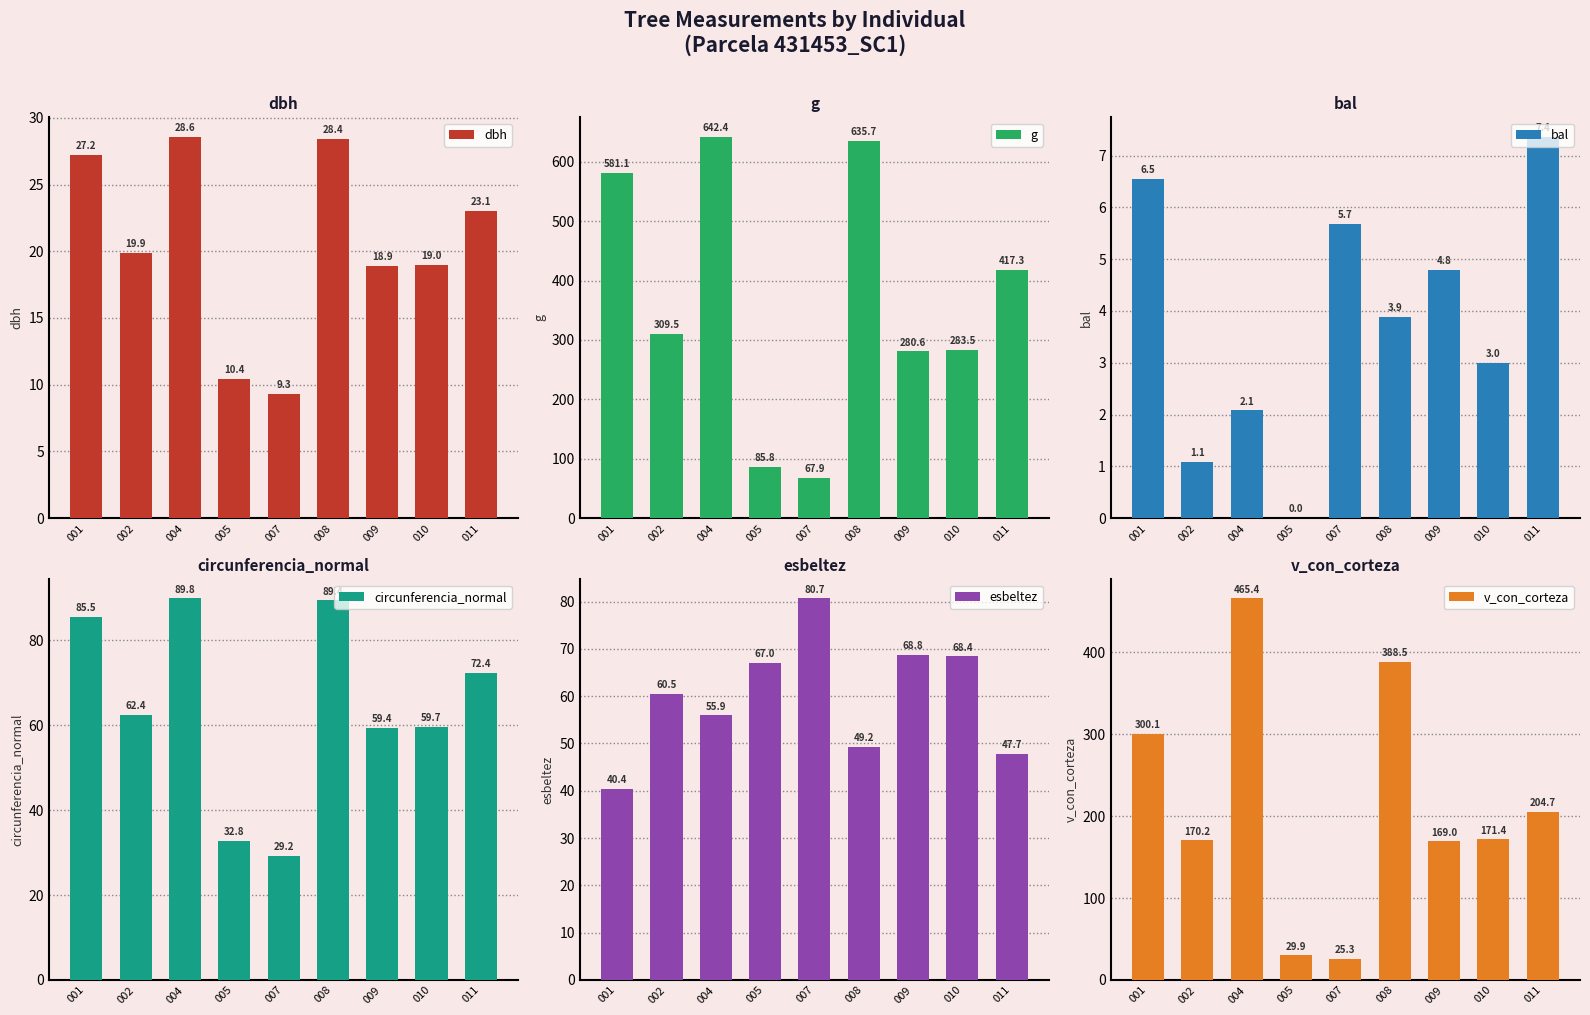

Reading left to right, list all the values displayed in this chart.

dbh: 001=27.2	002=19.9	004=28.6	005=10.4	007=9.3	008=28.4	009=18.9	010=19.0	011=23.1
g: 001=581.1	002=309.5	004=642.4	005=85.8	007=67.9	008=635.7	009=280.6	010=283.5	011=417.3
bal: 001=6.5	002=1.1	004=2.1	005=0.0	007=5.7	008=3.9	009=4.8	010=3.0	011=7.4
circunferencia_normal: 001=85.5	002=62.4	004=89.8	005=32.8	007=29.2	008=89.4	009=59.4	010=59.7	011=72.4
esbeltez: 001=40.4	002=60.5	004=55.9	005=67.0	007=80.7	008=49.2	009=68.8	010=68.4	011=47.7
v_con_corteza: 001=300.1	002=170.2	004=465.4	005=29.9	007=25.3	008=388.5	009=169.0	010=171.4	011=204.7